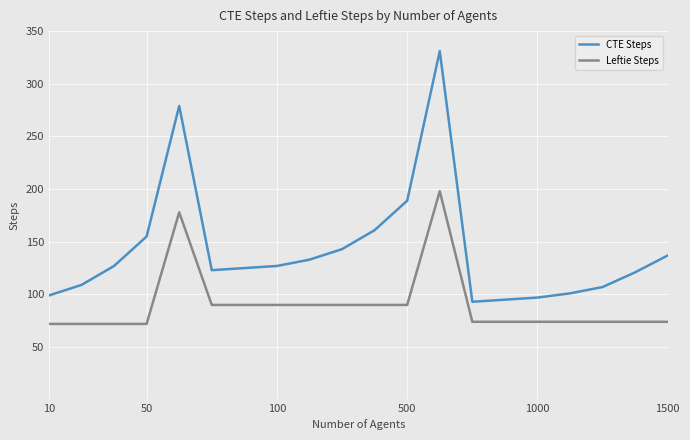

Rank the series by their average value, from lowest to highest.

Leftie Steps, CTE Steps